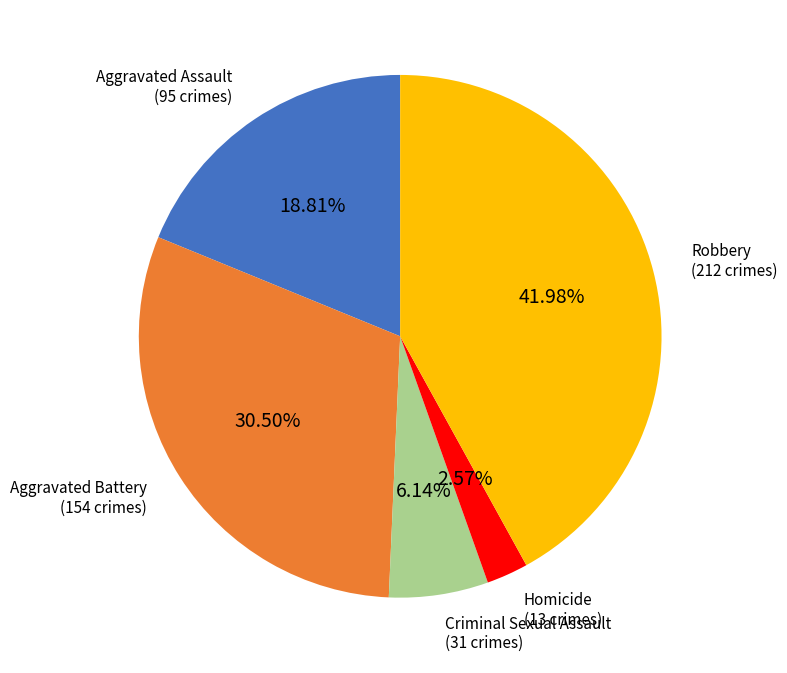

Does any single category account for the majority?

No